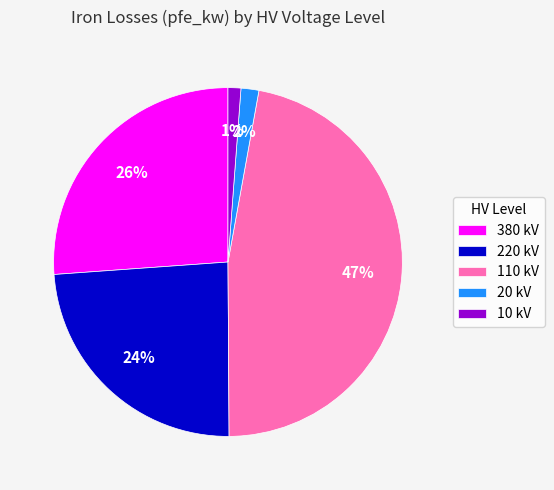

Which has a higher value, 10 kV or 220 kV?

220 kV